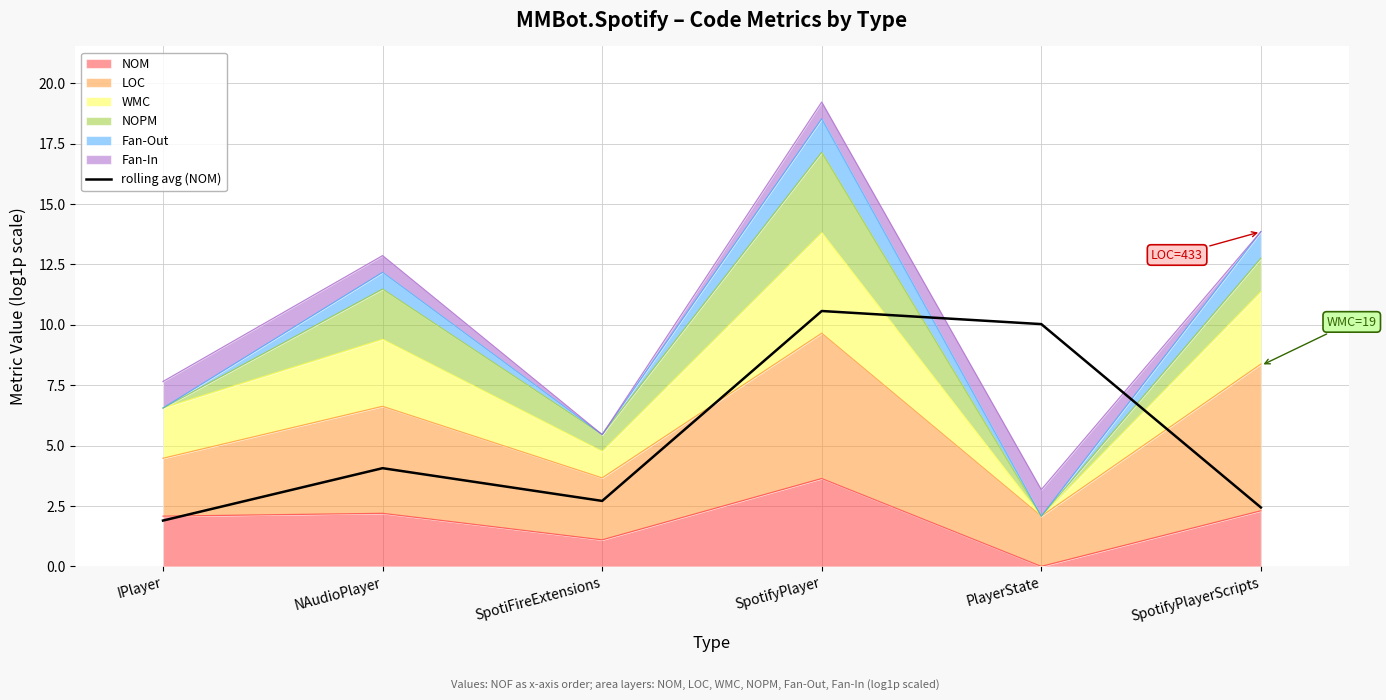

What is the label of the 2nd point from the right?

PlayerState